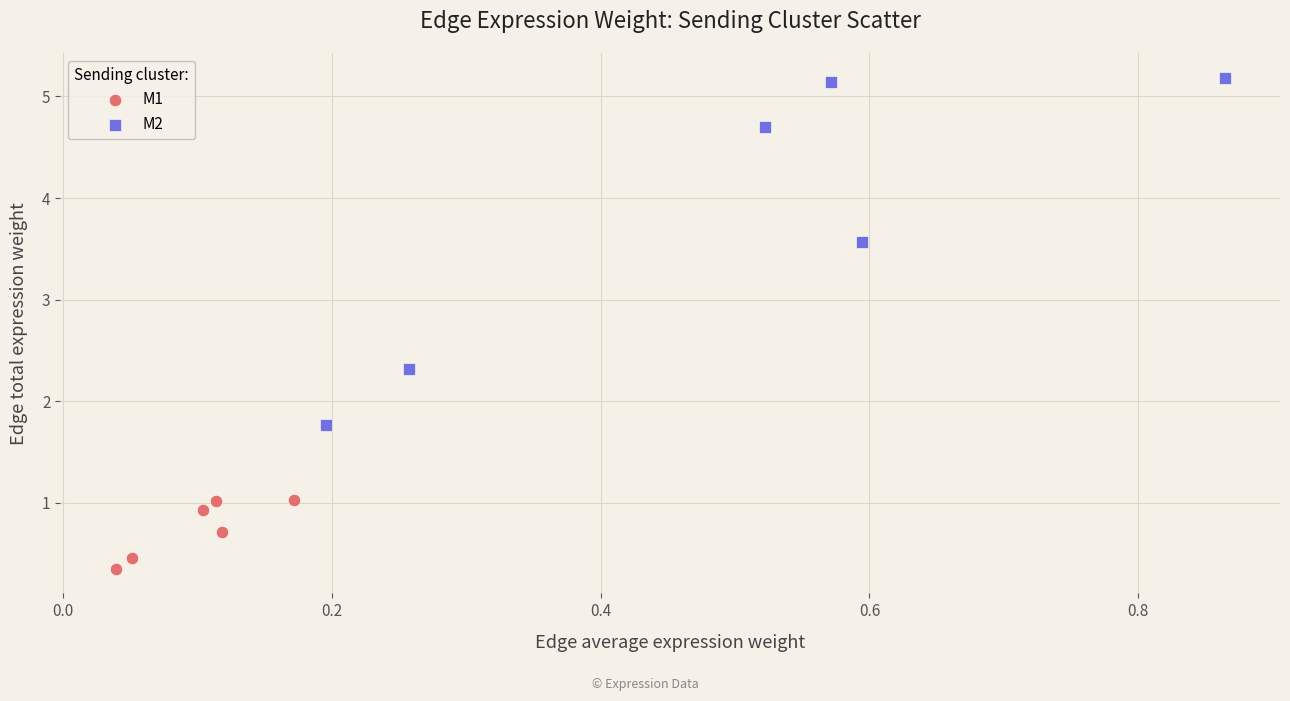

Which series reaches the maximum Y coordinate?

M2